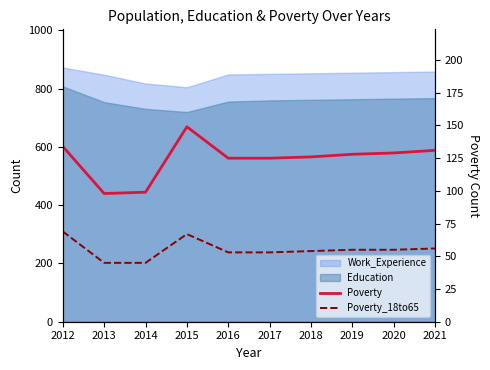

How many data points in Poverty are less than 128?

5